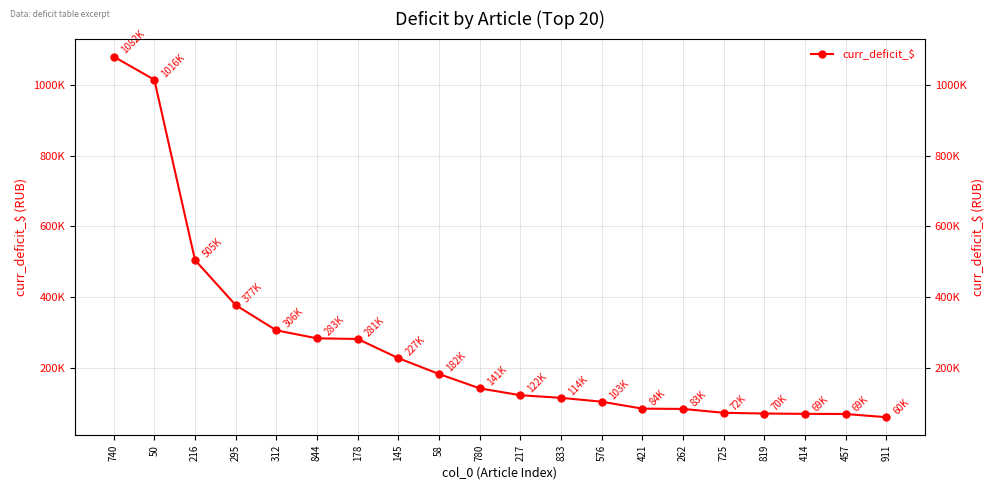

What position from the right is 421?

7